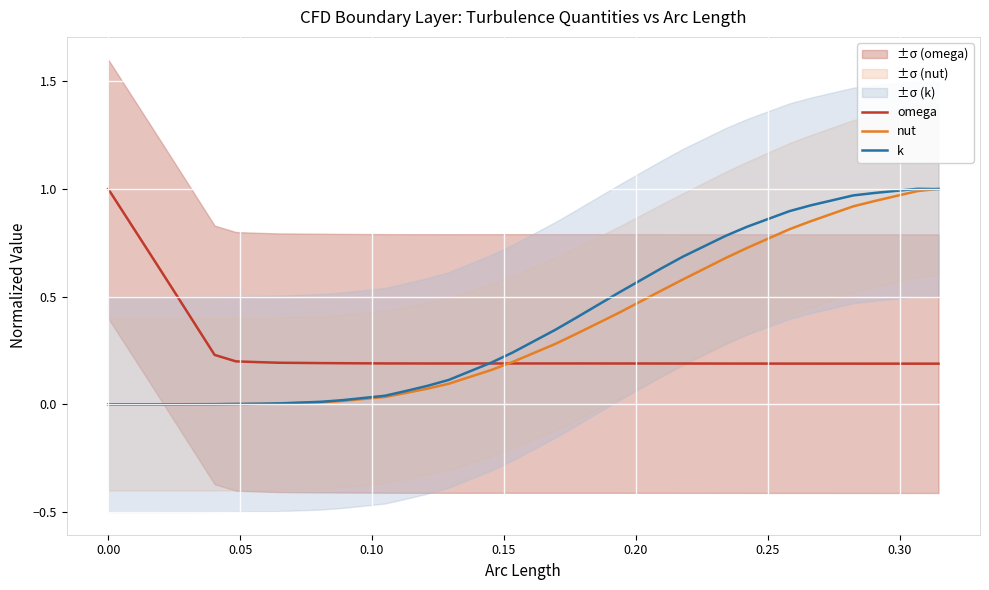

Rank the series by their maximum value, from lowest to highest.

omega, nut, k